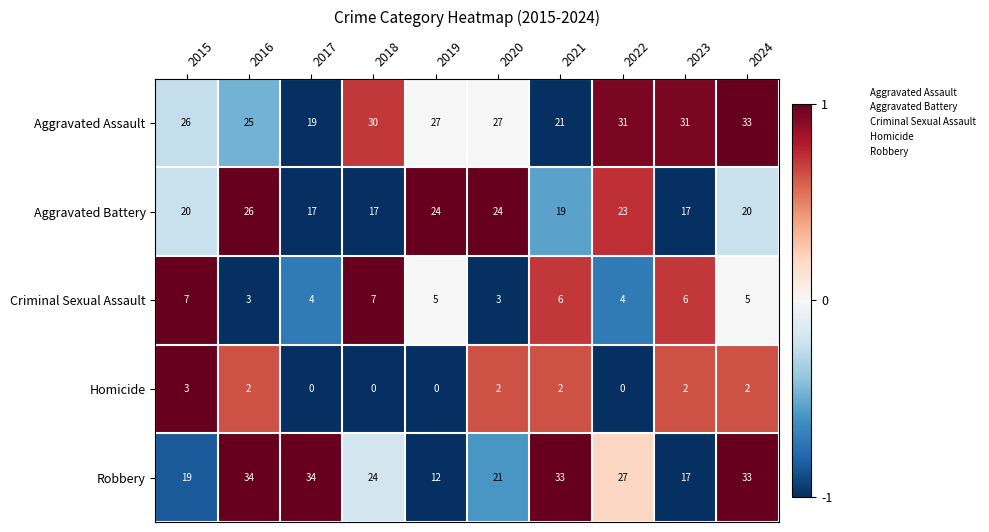

At 2015, list the series in order from largest to smallest.

Aggravated Assault, Aggravated Battery, Robbery, Criminal Sexual Assault, Homicide